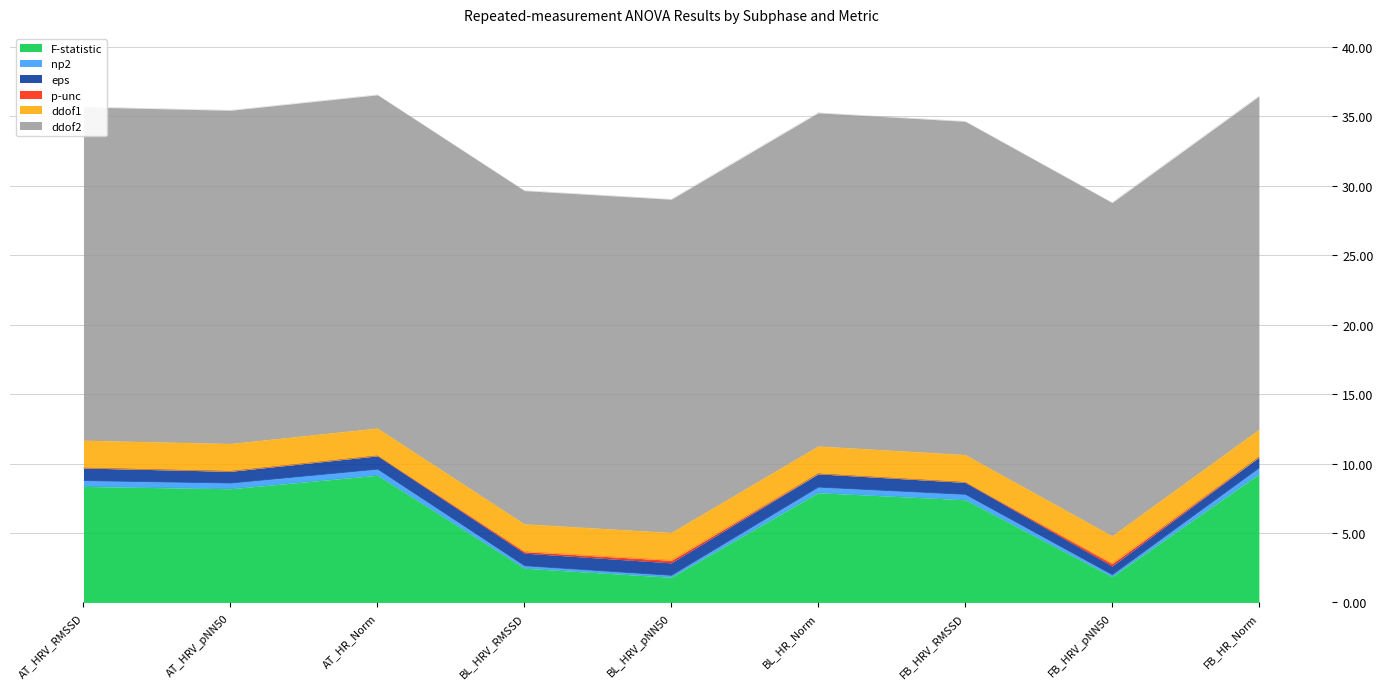

True or false: eps has a value of 0.6 at FB_HRV_pNN50.

True